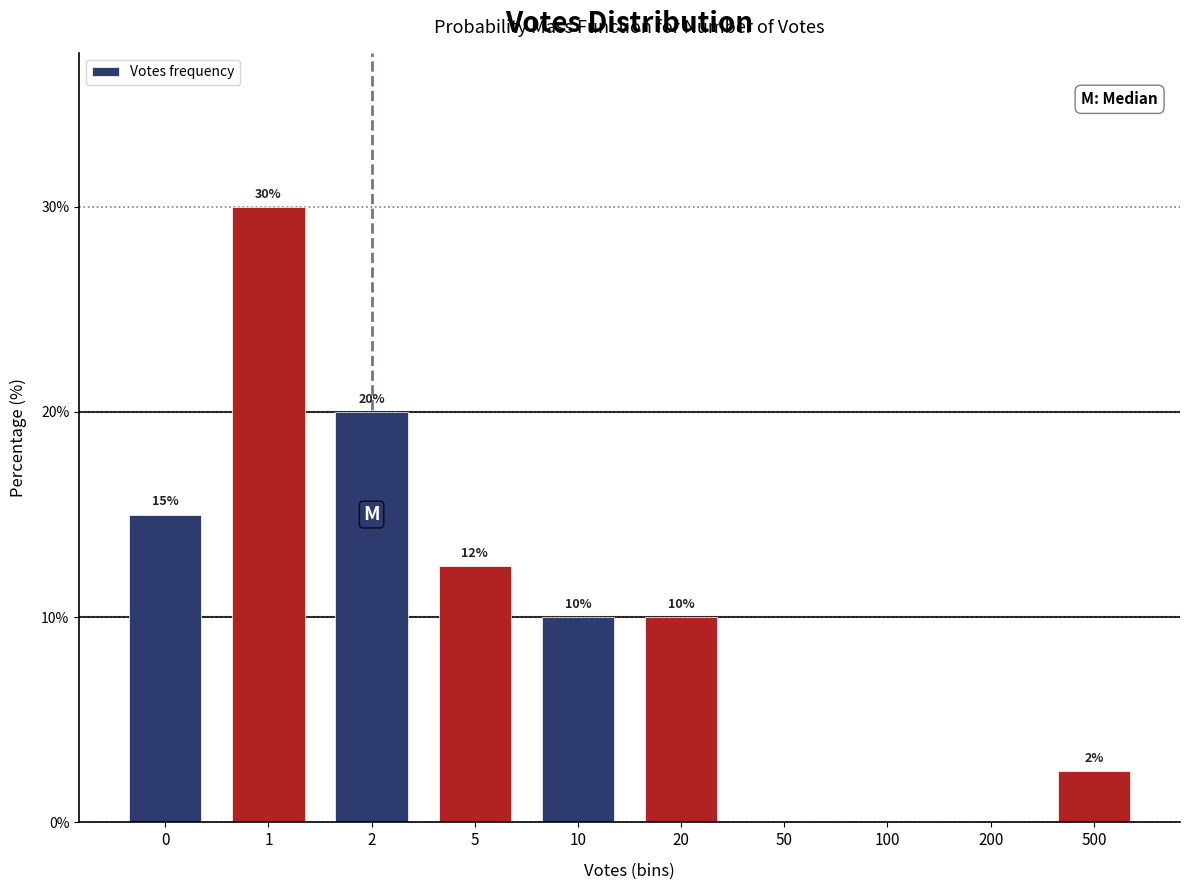

Is it true that the value at 20 is 10.0?

True